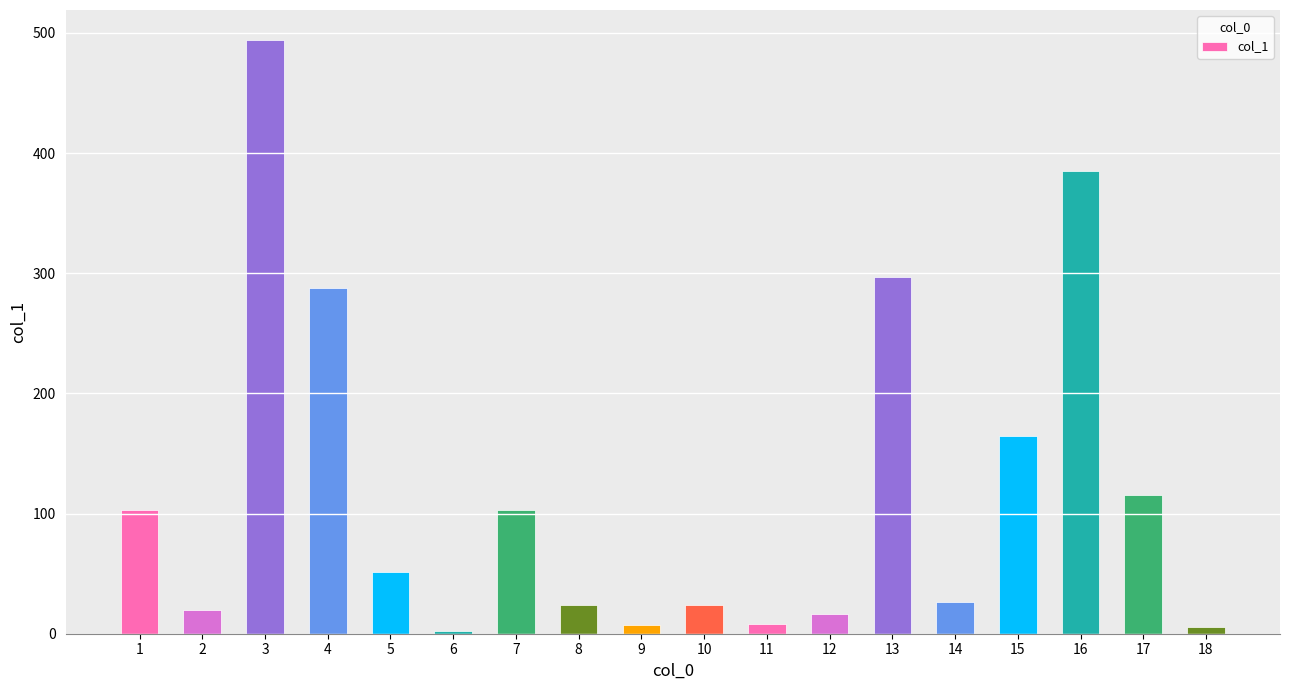

Approximately how many times larger is the value at 12 compared to 14?

0.6